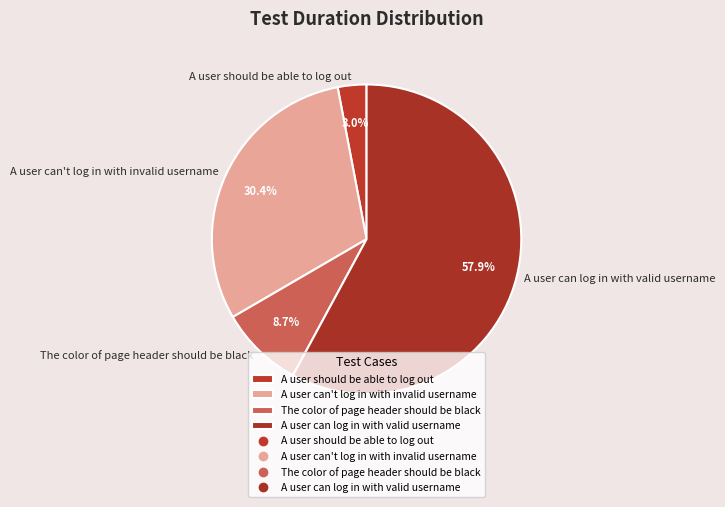

Which has a higher value, A user should be able to log out or The color of page header should be black?

The color of page header should be black